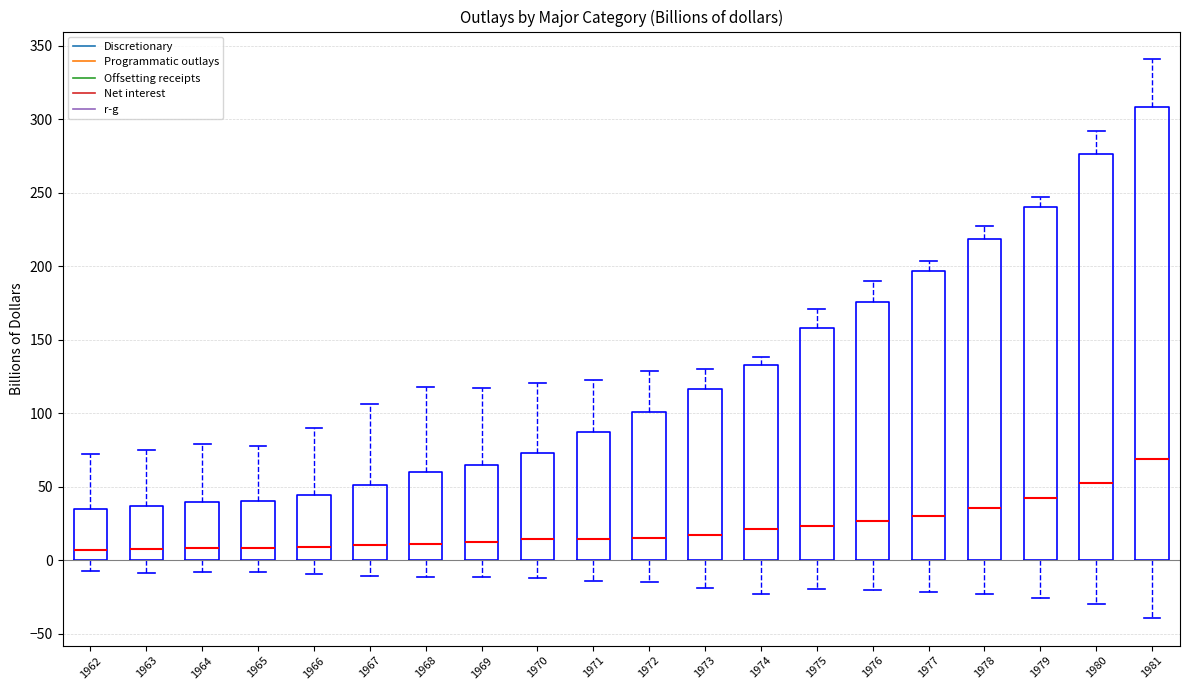

Comparing the boxes themselves (not the whiskers), which one is the tallest?

1981